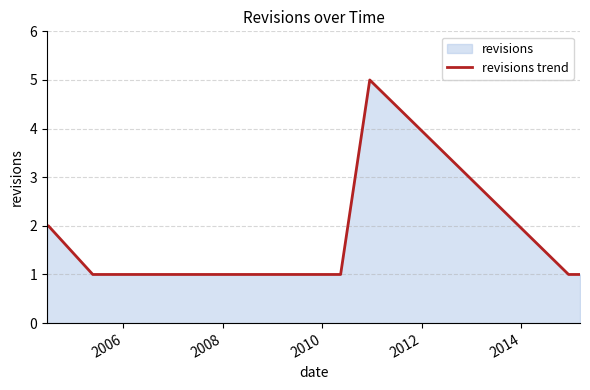

Does the chart display data point markers on the line(s)?

No